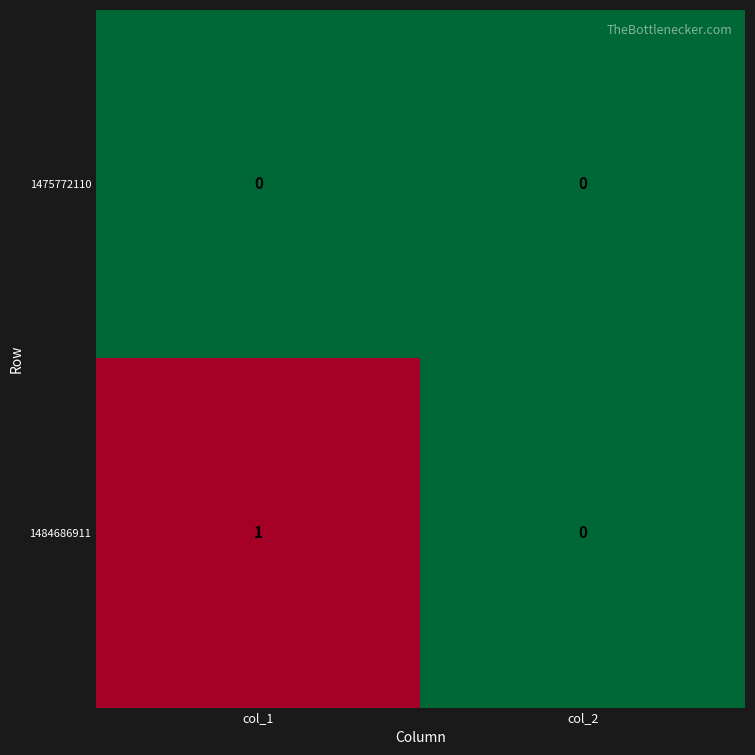

Is it true that 1475772110 equals 0 at col_2?

True